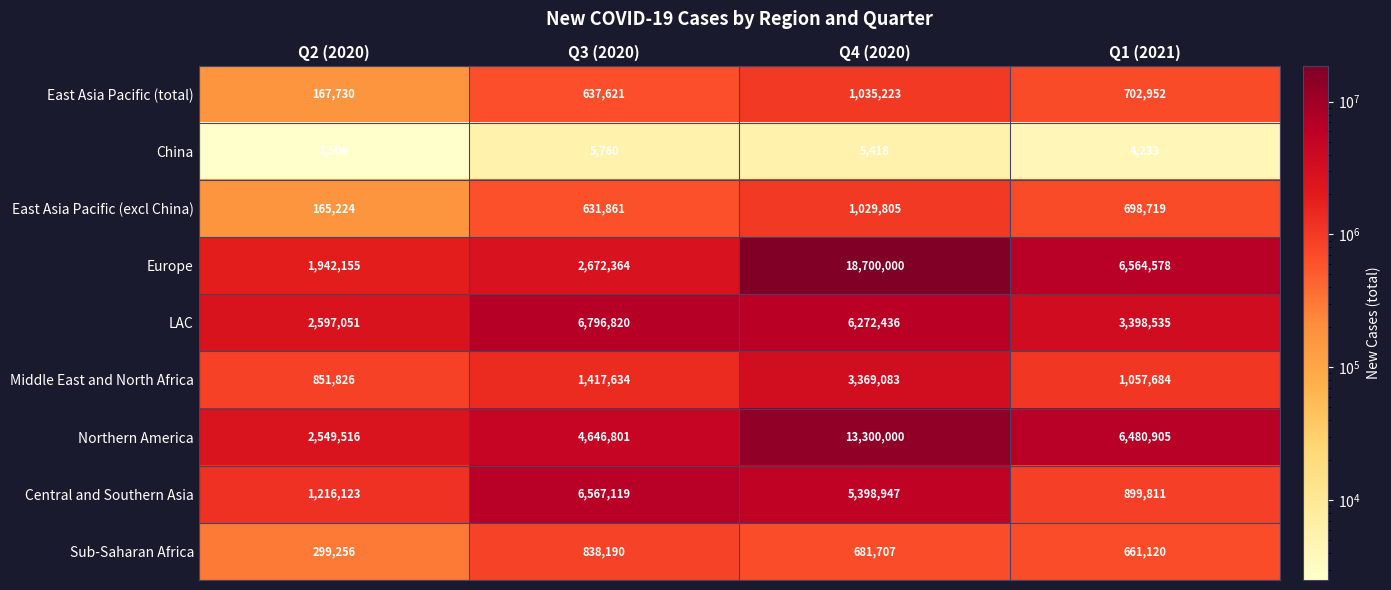

What is the smallest value displayed?

2506